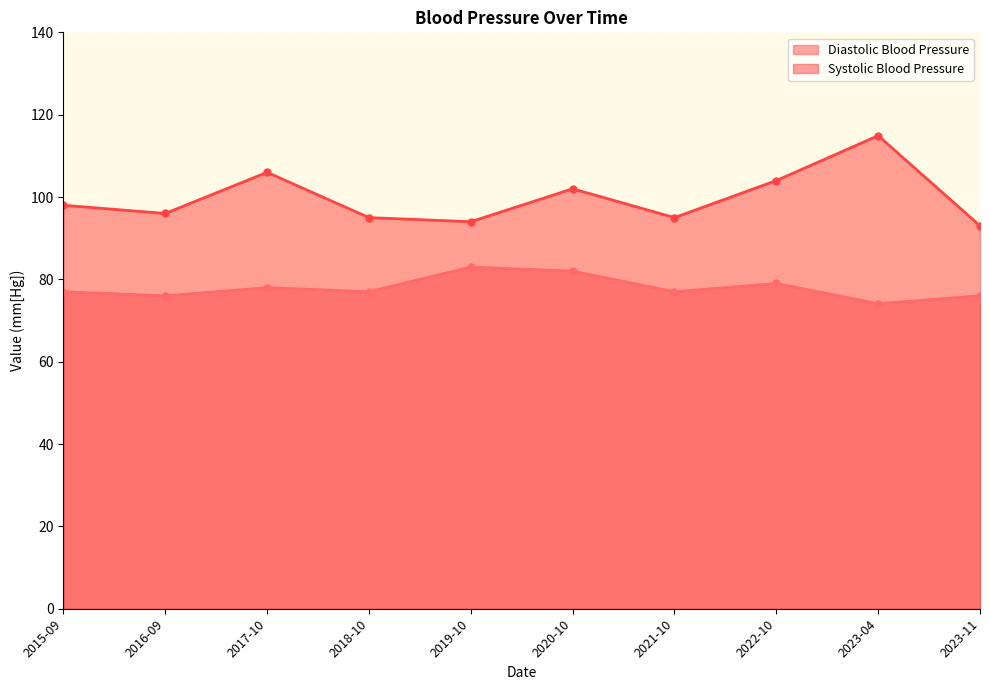

Reading left to right, list all the values displayed in this chart.

Diastolic Blood Pressure: 2015-09=77.0	2016-09=76.0	2017-10=78.0	2018-10=77.0	2019-10=83.0	2020-10=82.0	2021-10=77.0	2022-10=79.0	2023-04=74.1	2023-11=76.0
Systolic Blood Pressure: 2015-09=98.0	2016-09=96.0	2017-10=106.0	2018-10=95.0	2019-10=94.0	2020-10=102.0	2021-10=95.0	2022-10=104.0	2023-04=114.9	2023-11=93.0